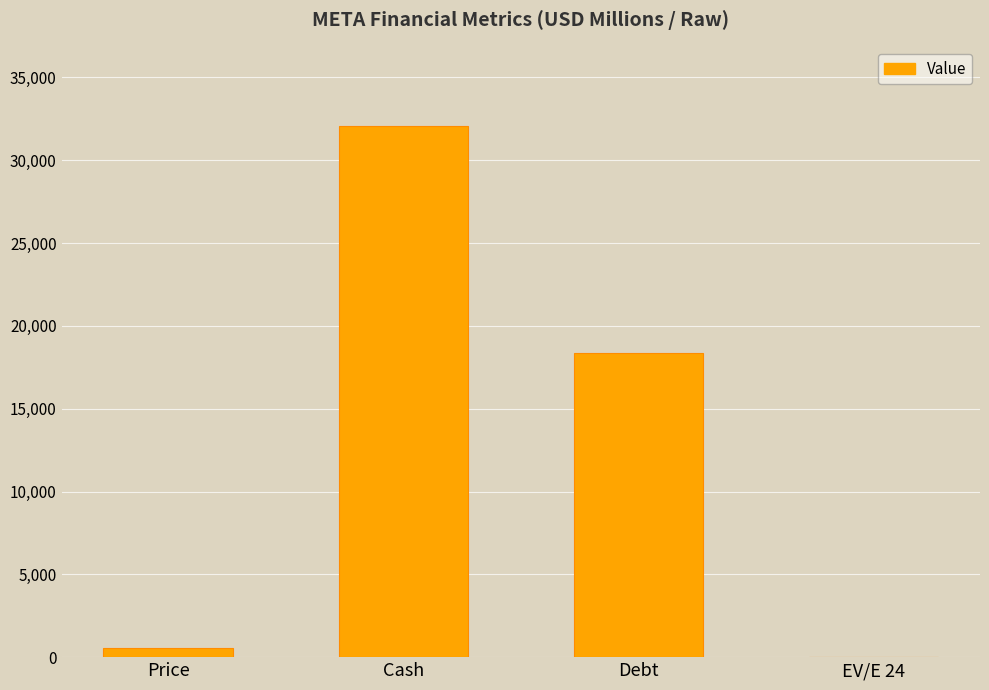

Between Cash and Debt, which is larger?

Cash